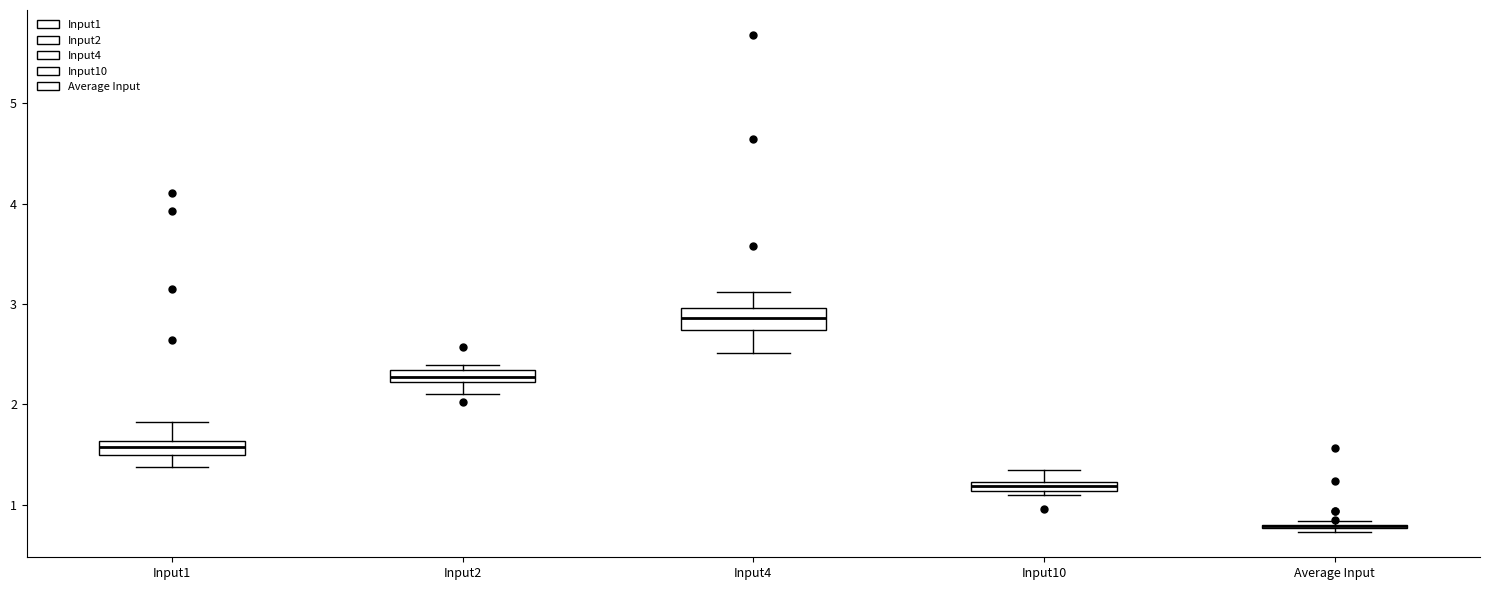

Where is the upper edge of the box for Input10 on the y-axis? The values are not printed on the chart, so give them approximately, as read against the axis.

1.2